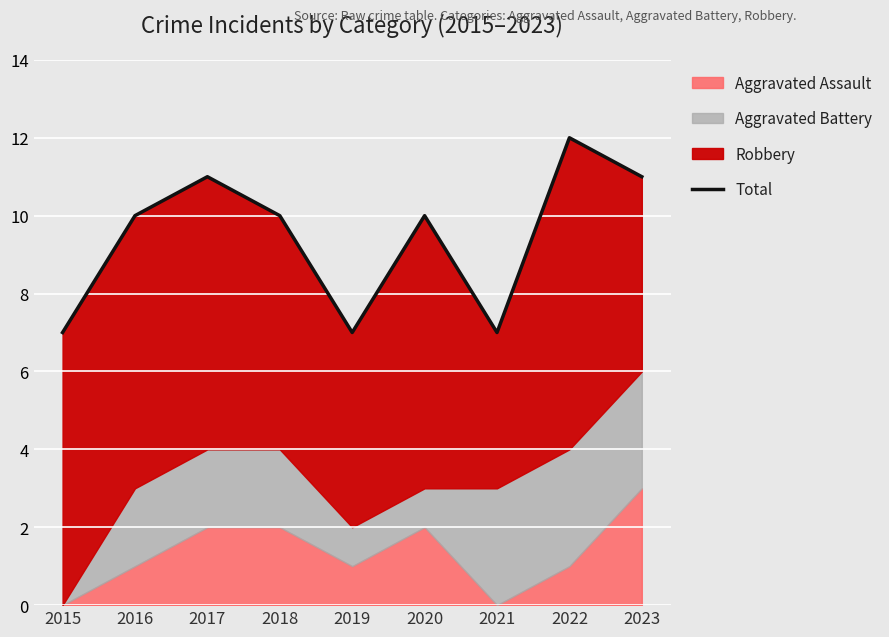

Reading left to right, what are all the values shown in this chart?

2015=7	2016=10	2017=11	2018=10	2019=7	2020=10	2021=7	2022=12	2023=11